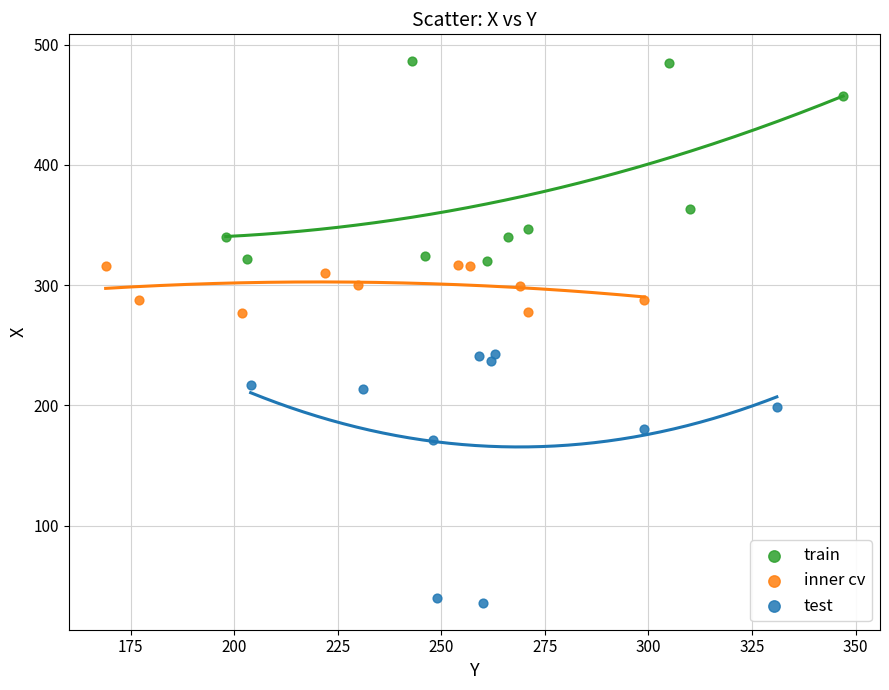

Which series reaches the minimum Y coordinate?

test